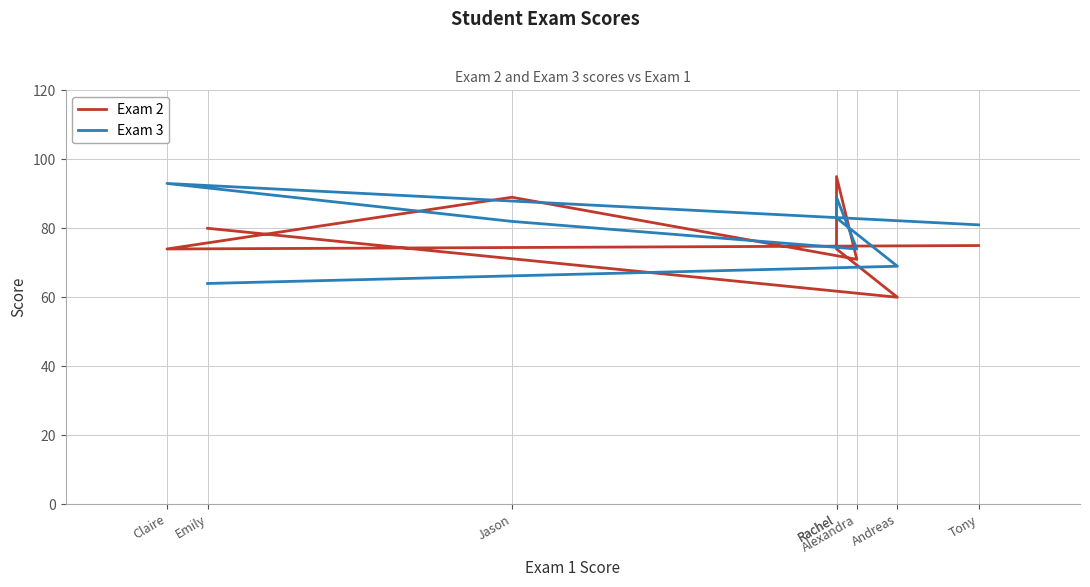

Reading right to left, list all the values displayed in this chart.

Exam 2: Tony=75	Claire=74	Jason=89	Alexandra=71	Rachel=95	Rachel=74	Andreas=60	Emily=80
Exam 3: Tony=81	Claire=93	Jason=82	Alexandra=74	Rachel=89	Rachel=83	Andreas=69	Emily=64